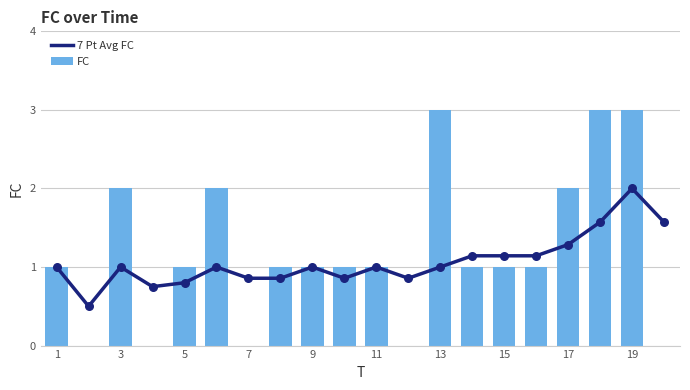

Which series has the largest total across all categories?

FC